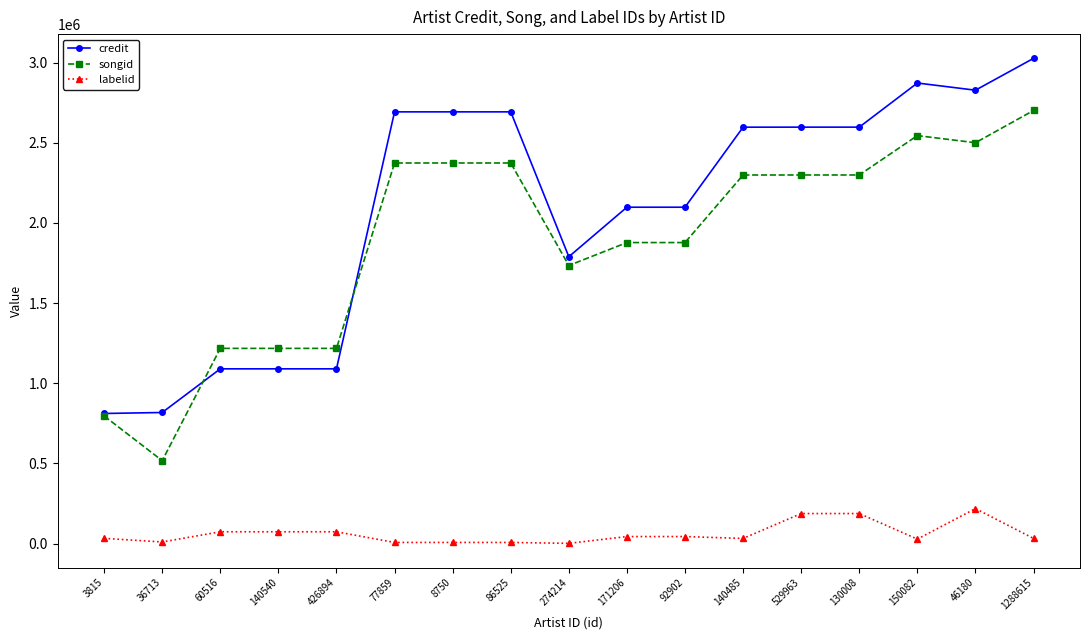

Read the labelid value at 1288615, to the nearest 50.

32000